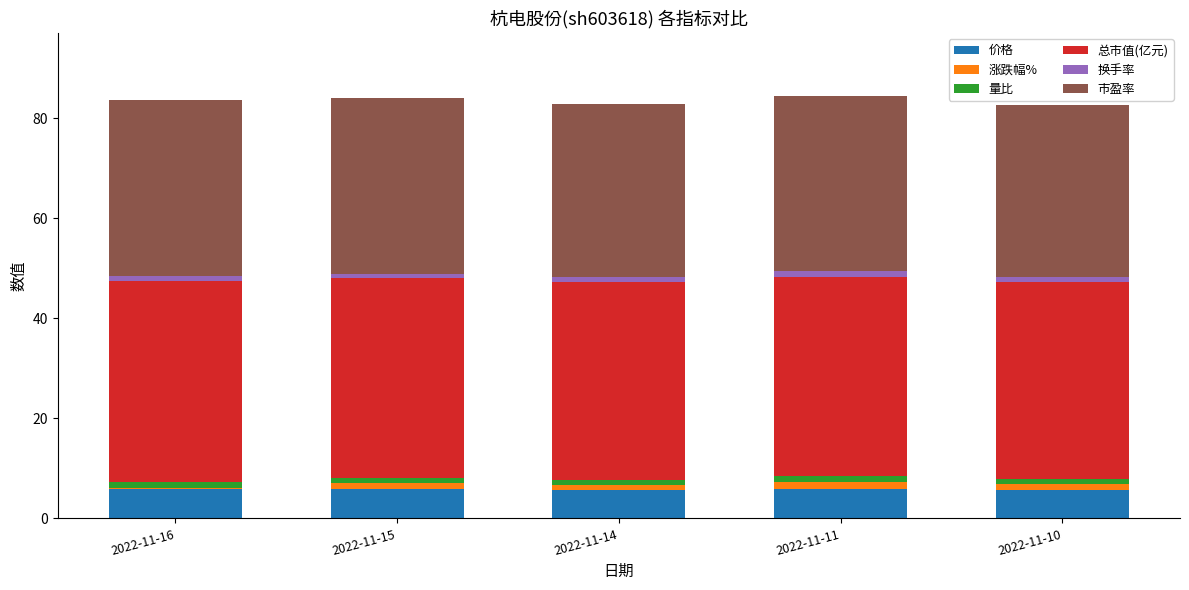

What is the highest value of the 价格 series?

5.8